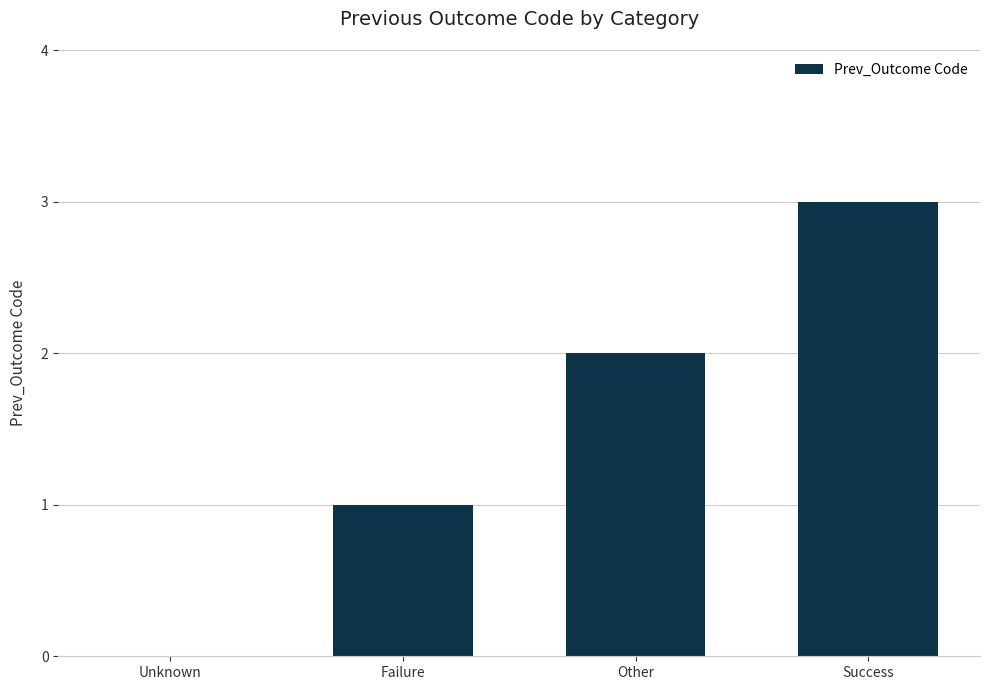

What is the ratio of the value at Other to the value at Failure?

2.0